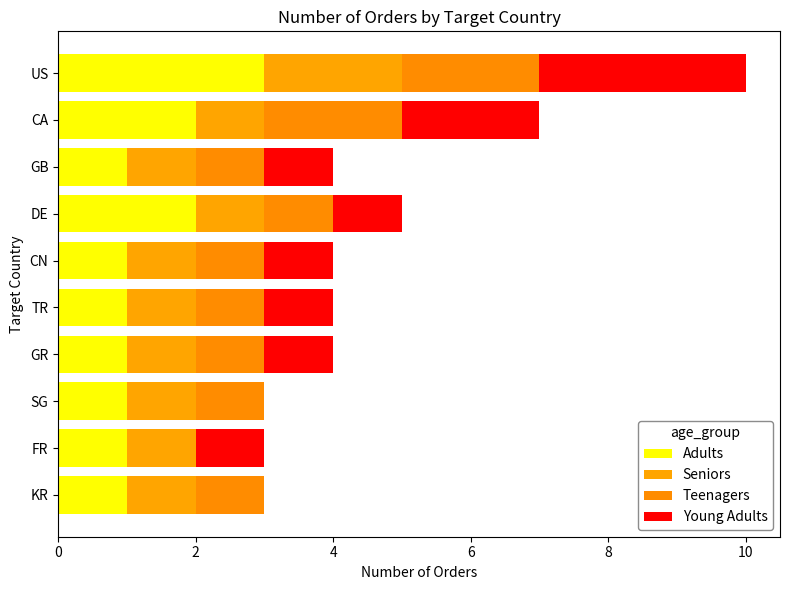

Count the number of data series in this chart.

4